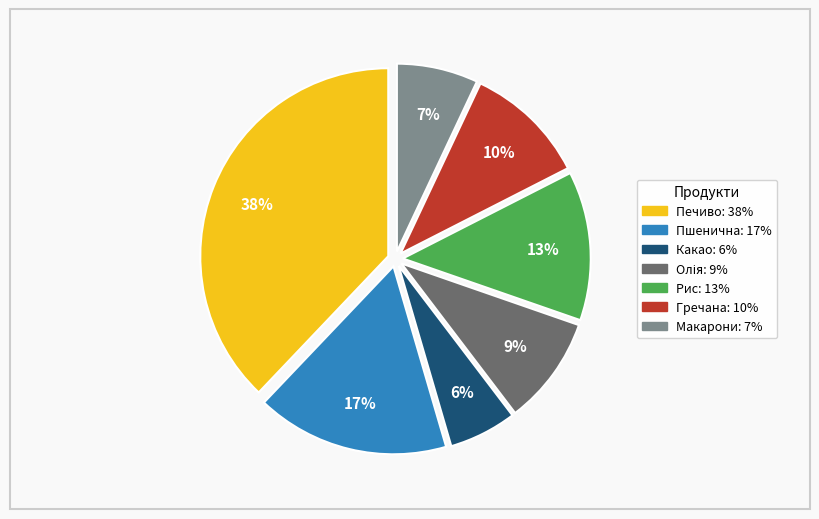

Is there a majority slice in this chart?

No